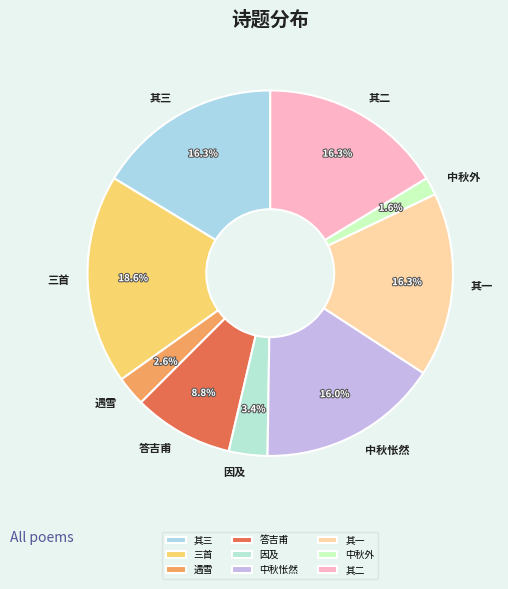

Which slice is the largest?

三首